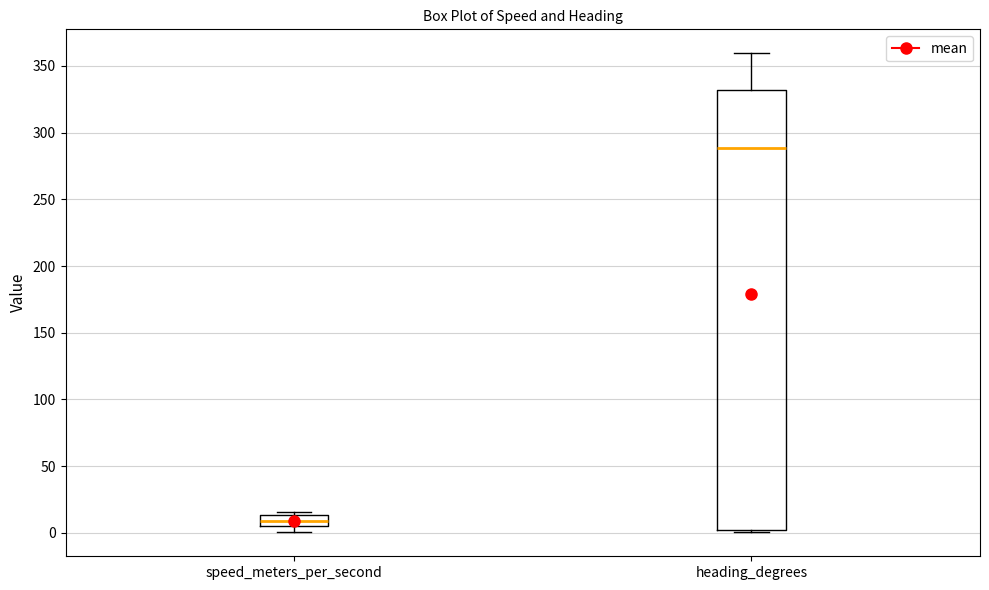

Which box is the tallest, from its lower edge to its upper edge?

heading_degrees